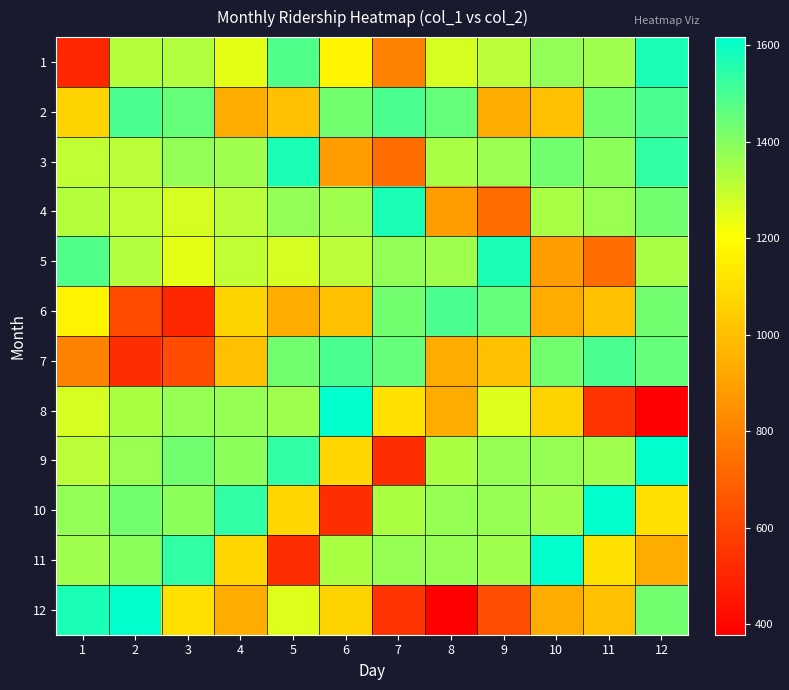

What is the spread (max minus min) of values at 9?

937